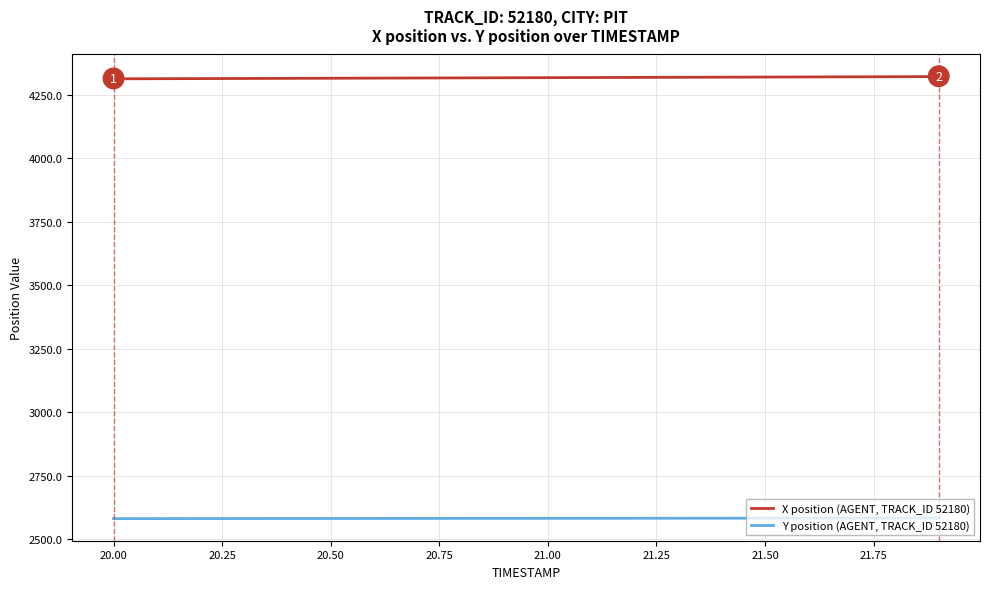

True or false: Y position (AGENT, TRACK_ID 52180) and X position (AGENT, TRACK_ID 52180) intersect in this chart.

False